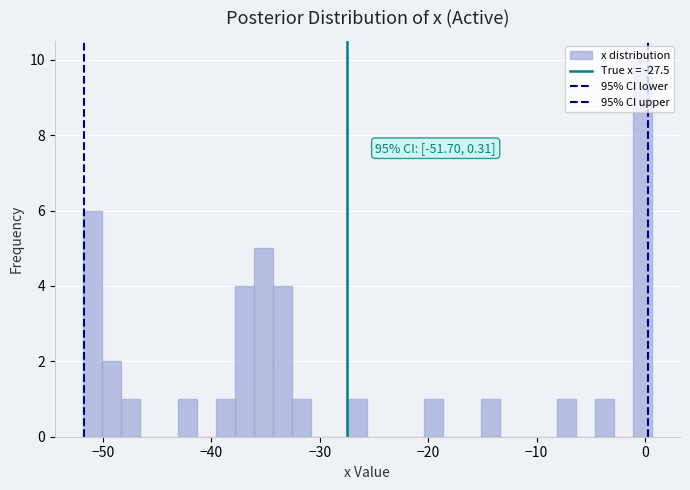

Around what value on the x-axis is the tallest bar? Give the approximate position of its centre, as read against the axis.

0